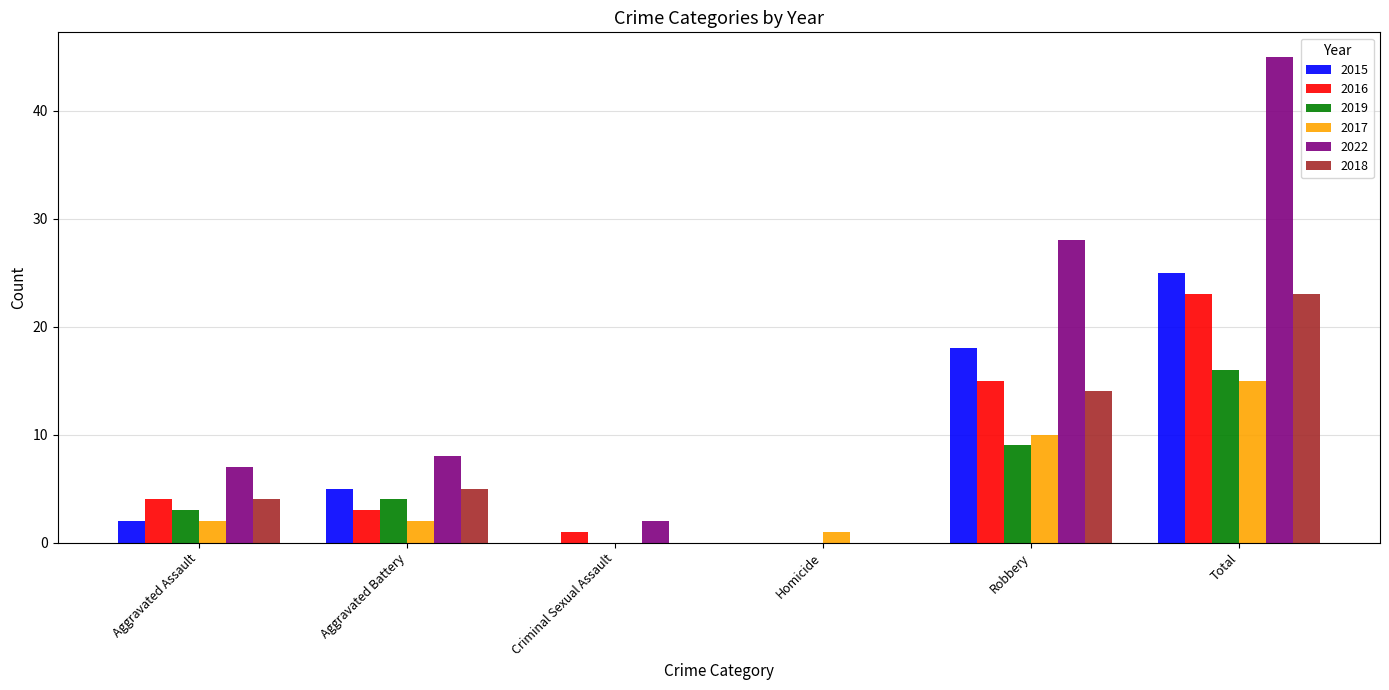

What is the approximate value of 2022 at Aggravated Battery, to the nearest 10?

10